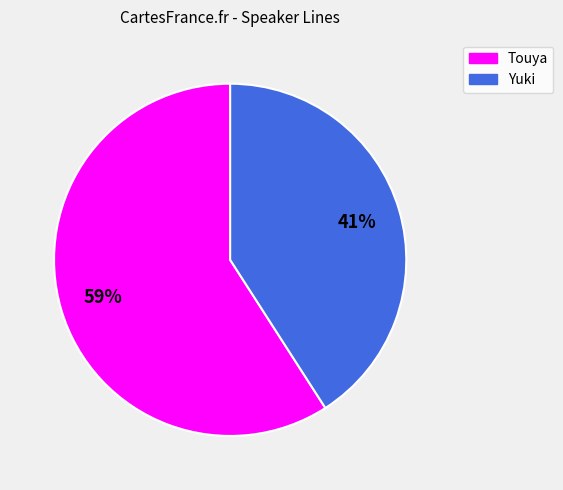

Which category has the smallest portion of the pie?

Yuki